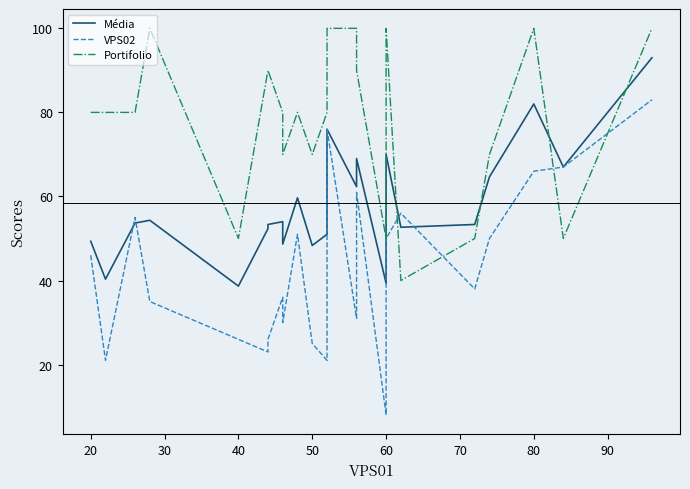

Reading left to right, list all the values displayed in this chart.

Média: 49.3	40.3	53.7	54.3	38.7	52.3	53.3	54.0	48.7	59.7	48.3	51.0	66.0	76.0	62.3	69.0	39.3	64.7	70.0	52.7	53.3	64.7	82.0	67.0	93.0
VPS02: 46.0	21.0	55.0	35.0	26.0	23.0	26.0	36.0	30.0	51.0	25.0	21.0	46.0	76.0	31.0	61.0	8.0	44.0	50.0	56.0	38.0	50.0	66.0	67.0	83.0
Portifolio: 80.0	80.0	80.0	100.0	50.0	90.0	90.0	80.0	70.0	80.0	70.0	80.0	100.0	100.0	100.0	90.0	50.0	90.0	100.0	40.0	50.0	70.0	100.0	50.0	100.0